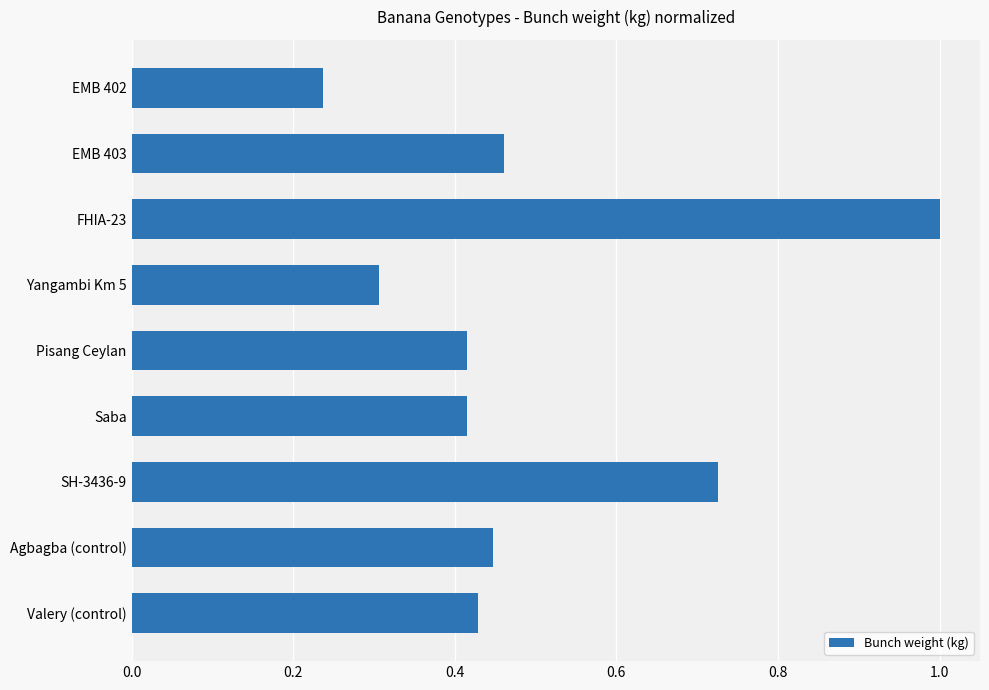

What position from the bottom is FHIA-23?

7